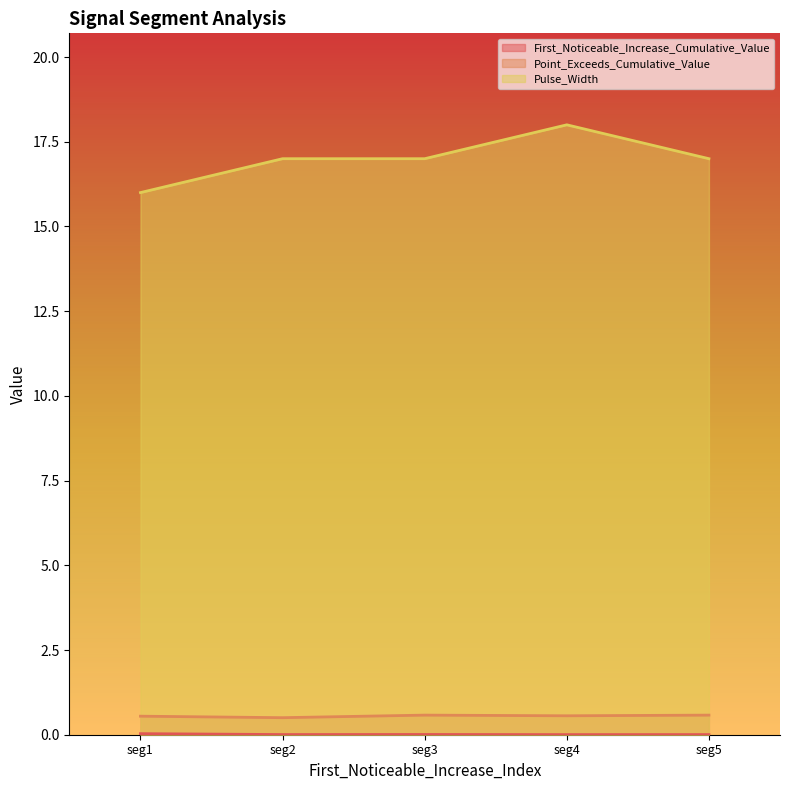

Which category has the highest value across all series?

seg4